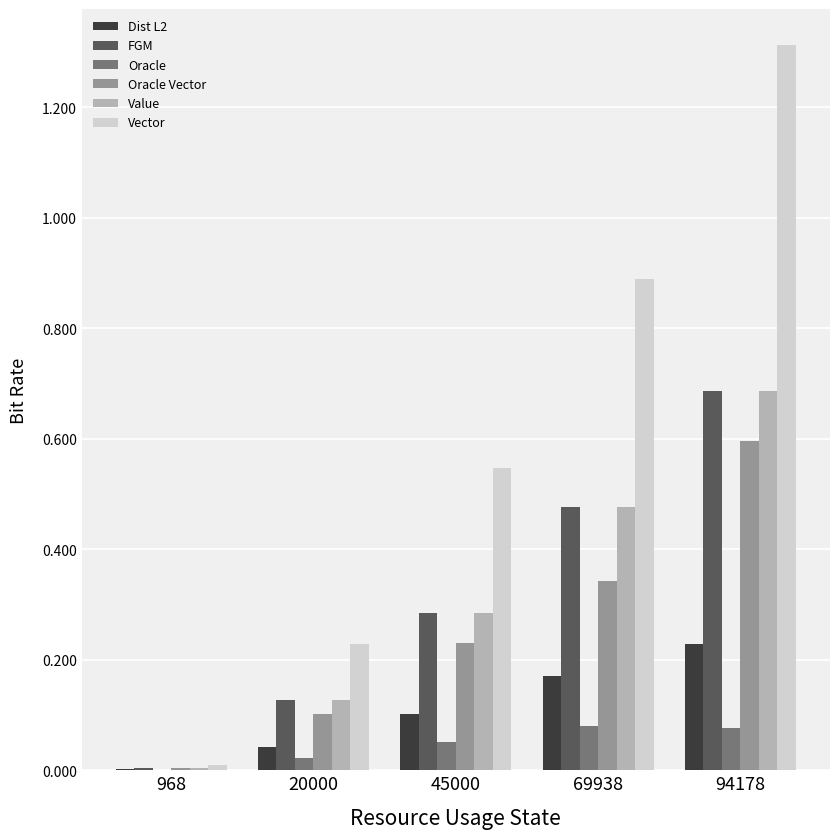

Which series has the largest total across all categories?

Vector